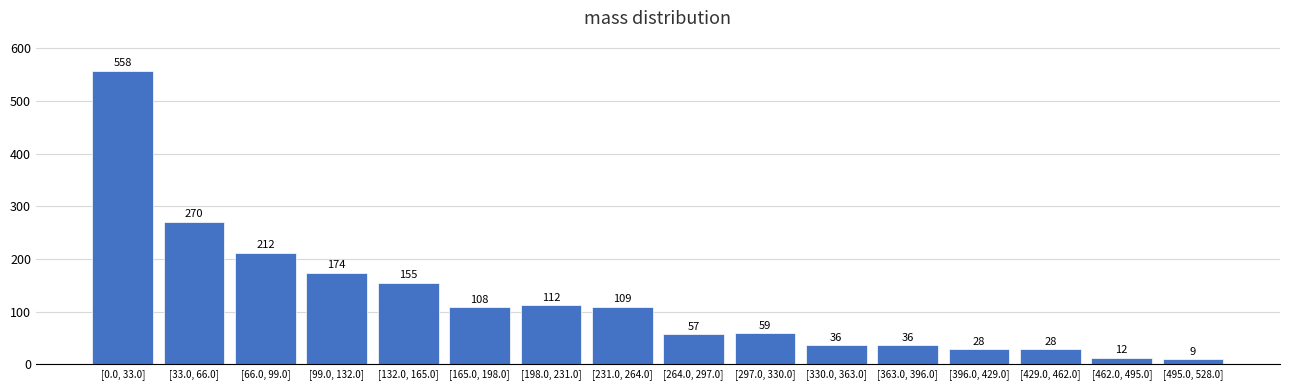

Reading left to right, extract all data points from this chart.

558	270	212	174	155	108	112	109	57	59	36	36	28	28	12	9